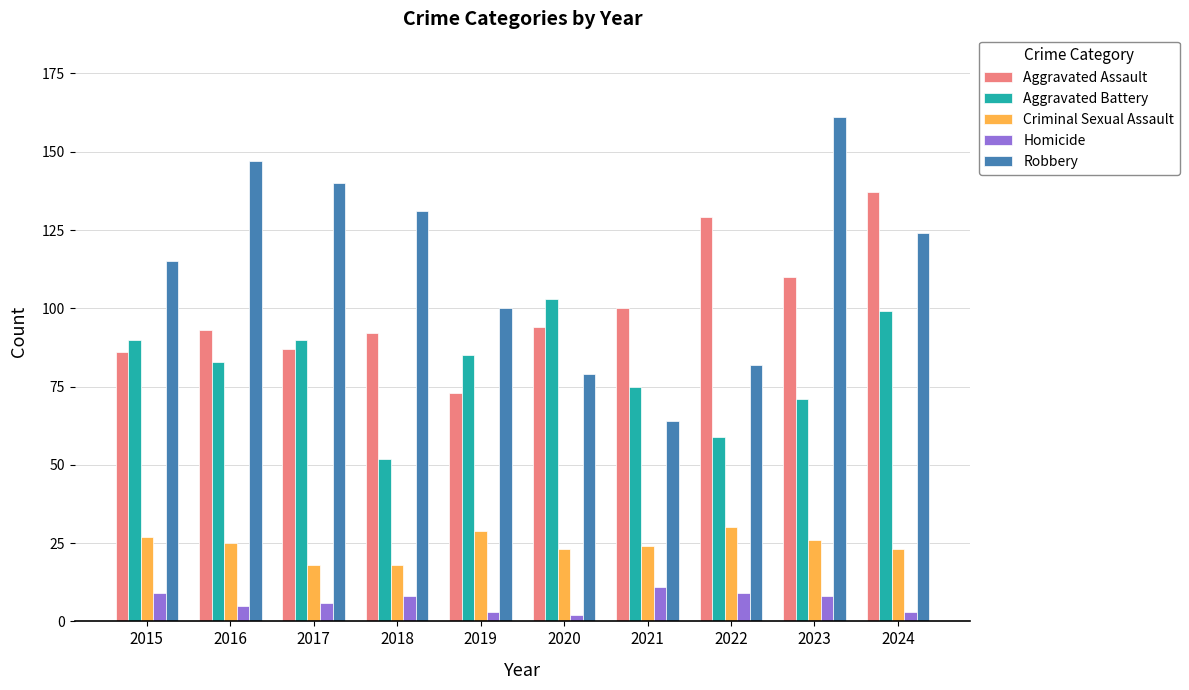

Read the Aggravated Assault value at 2020, to the nearest 10.

90